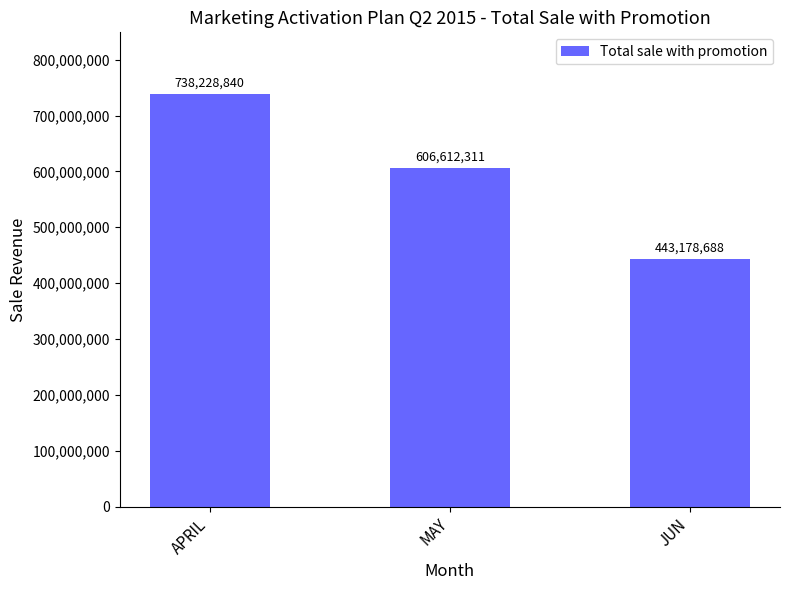

At which category does the chart reach its minimum across all series?

JUN